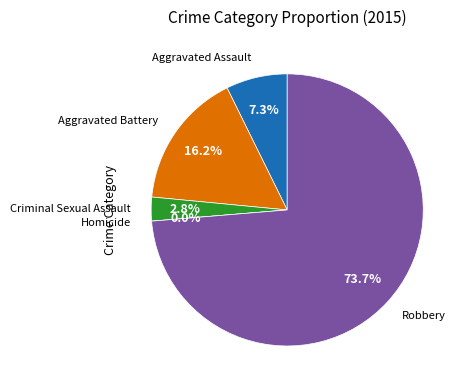

How many slices are in this pie chart?

5